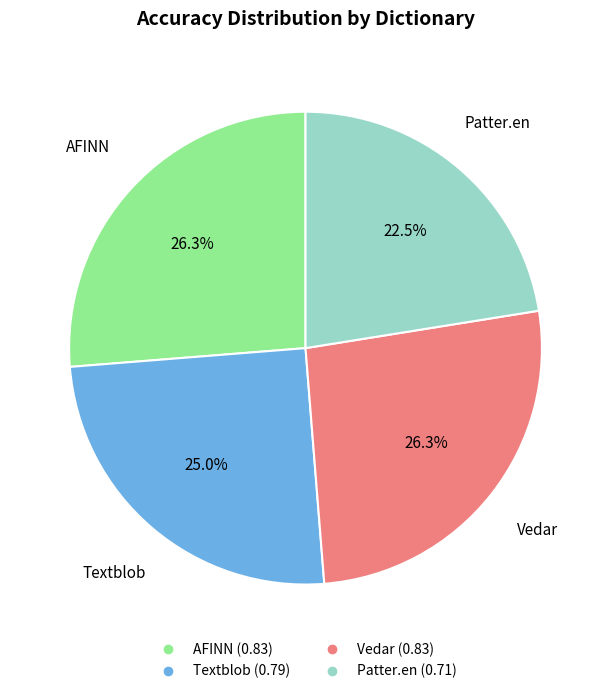

What percentage is the Vedar slice, to the nearest percent?

26%